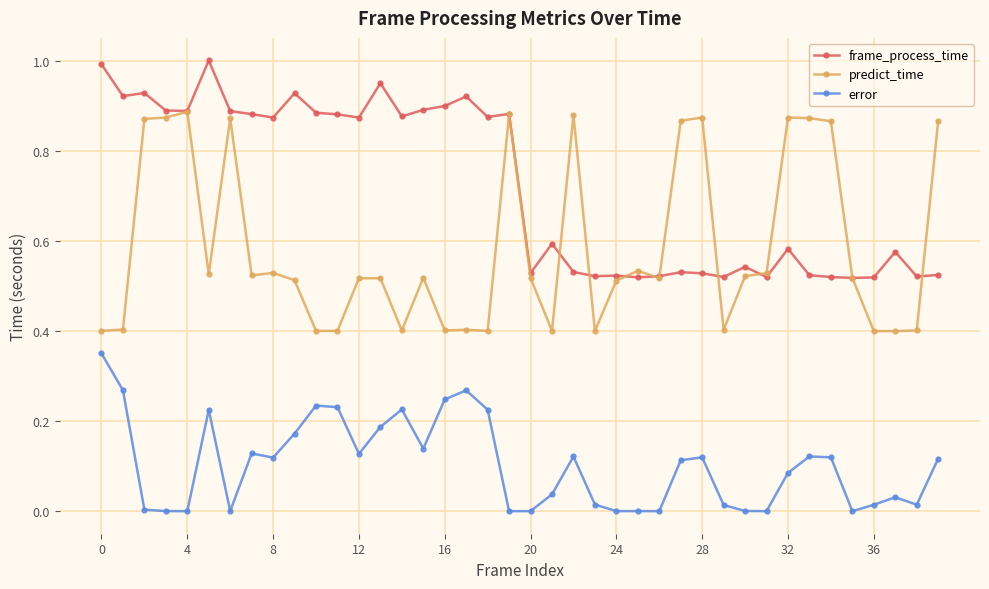

Rank the series by their maximum value, from highest to lowest.

frame_process_time, predict_time, error